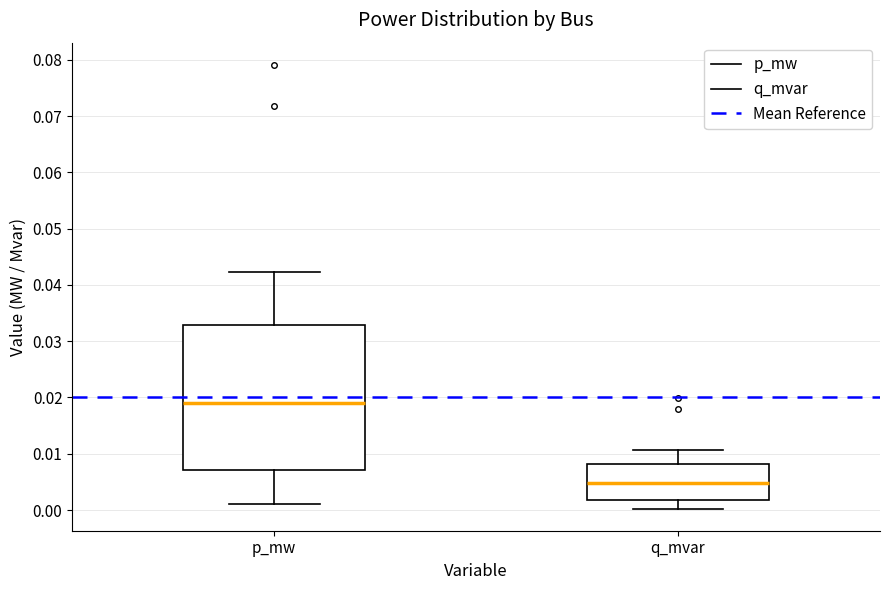

Which box has the highest median line?

p_mw